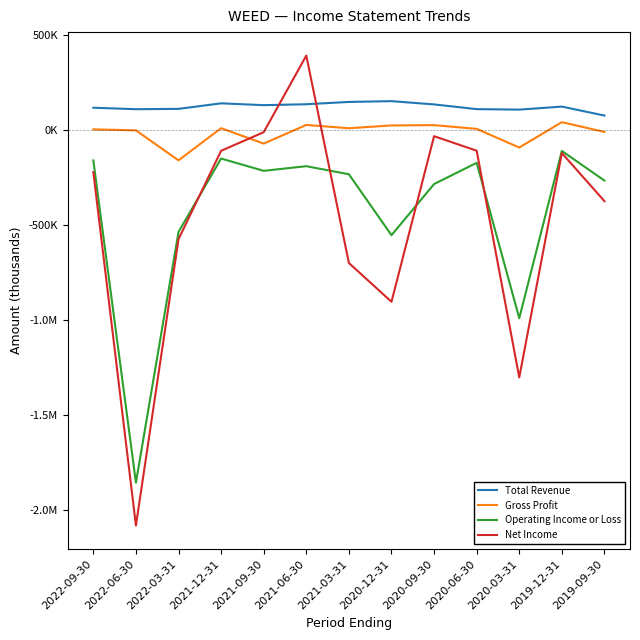

What are all the series names shown in the legend?

Total Revenue, Gross Profit, Operating Income or Loss, Net Income